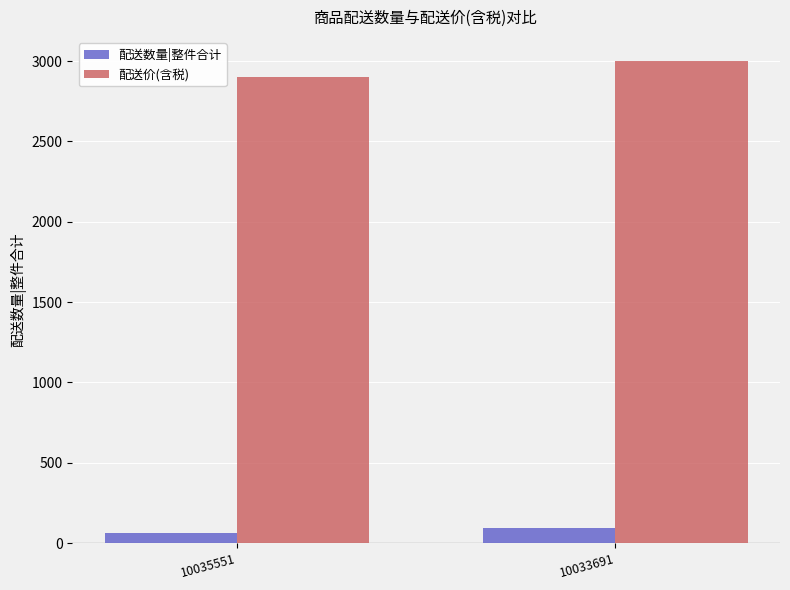

What is the value of the 配送价(含税) bar at the 1st from the left?

2900